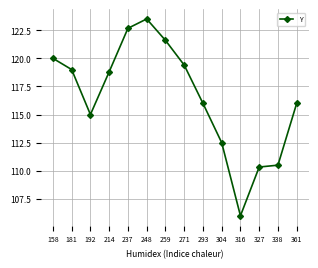

What is the greatest value displayed?

123.5